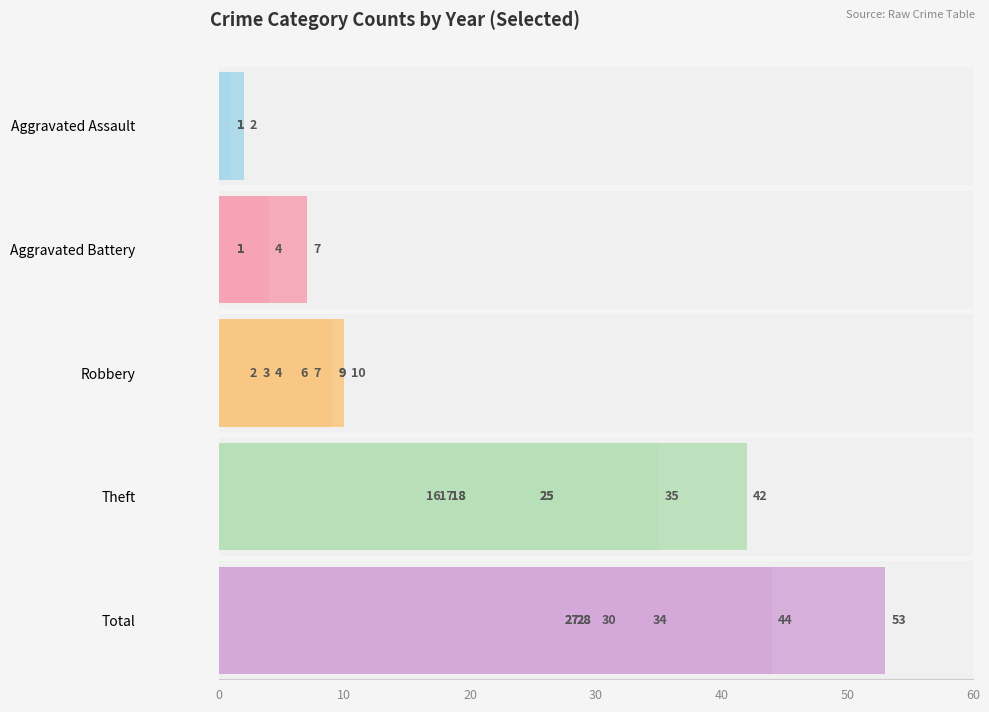

True or false: Theft has a value of 6 at 40.

False